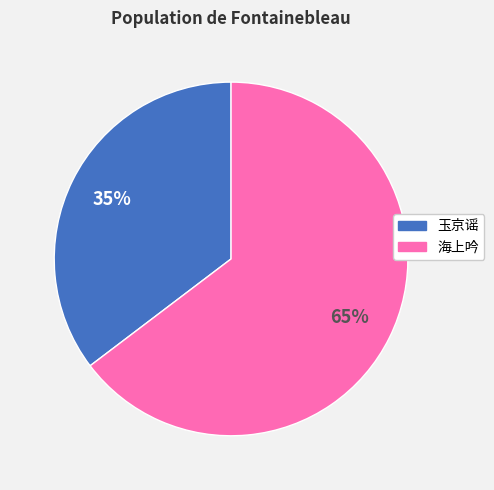

Which category has the biggest portion of the pie?

海上吟